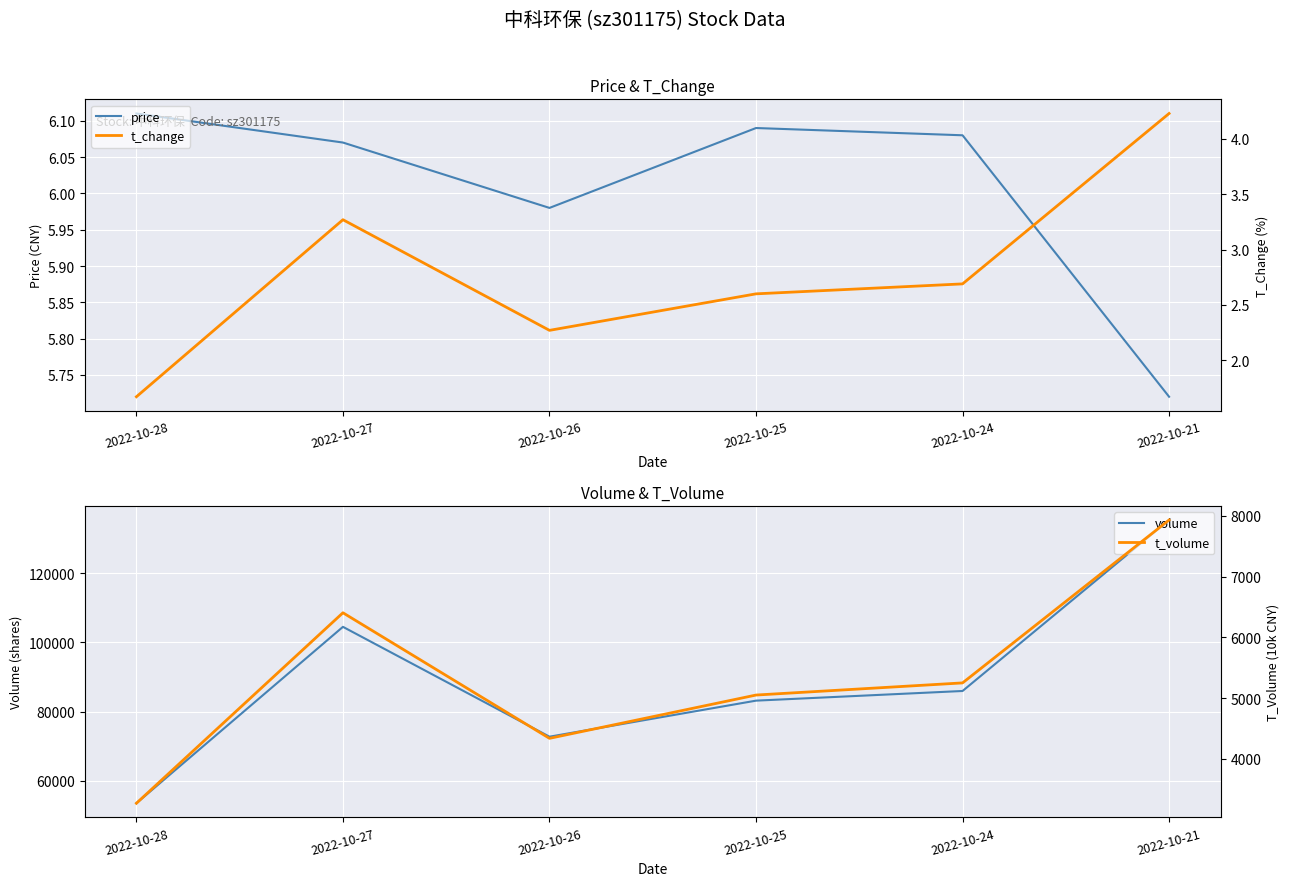

What is the sum of the volume values at 2022-10-21 and 2022-10-25?

218550.0